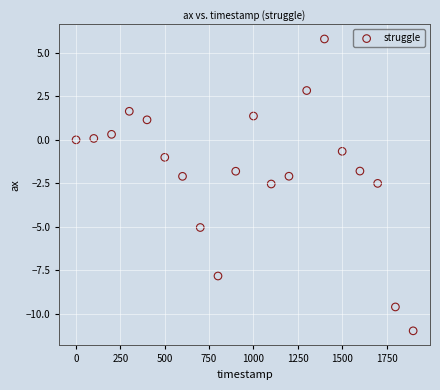

What is the range of Y values (max minus min)?

16.8